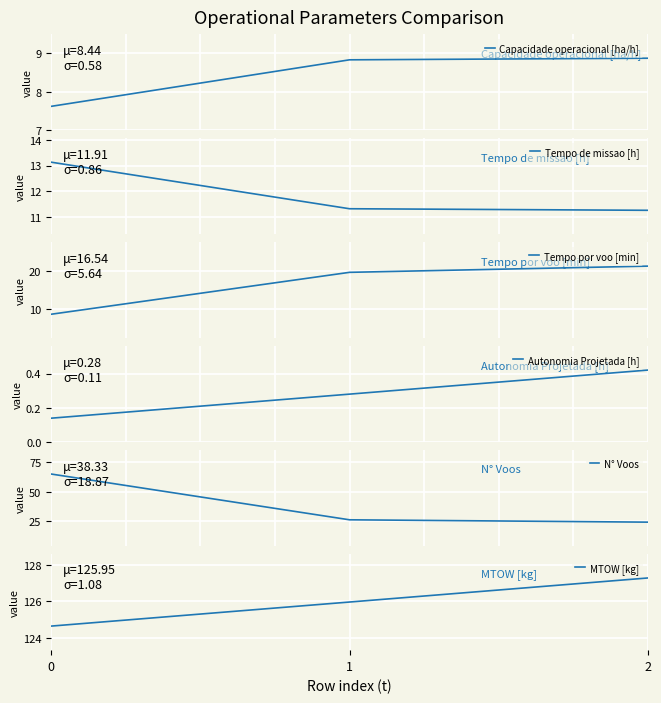

List the labels in order of MTOW [kg] value, smallest first.

0, 1, 2